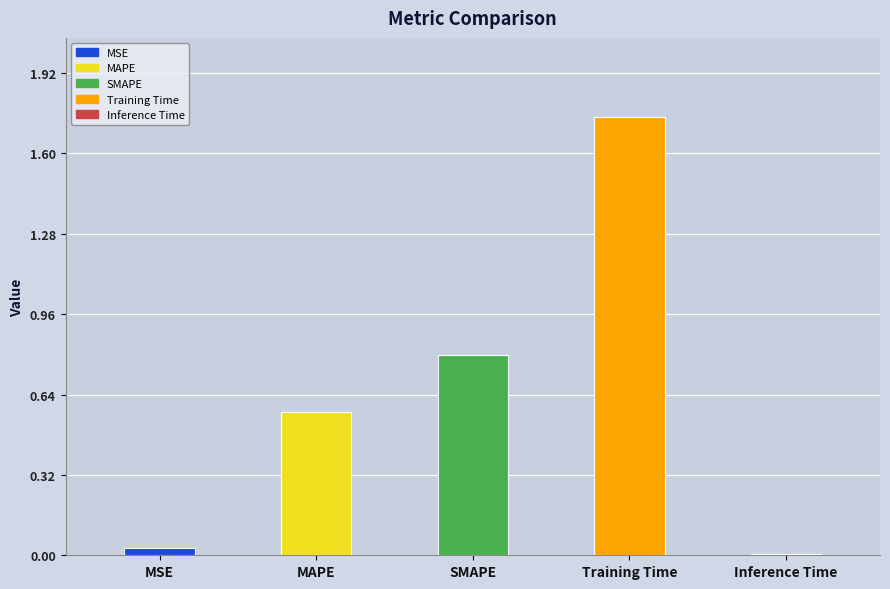

What is the greatest value displayed?

1.7